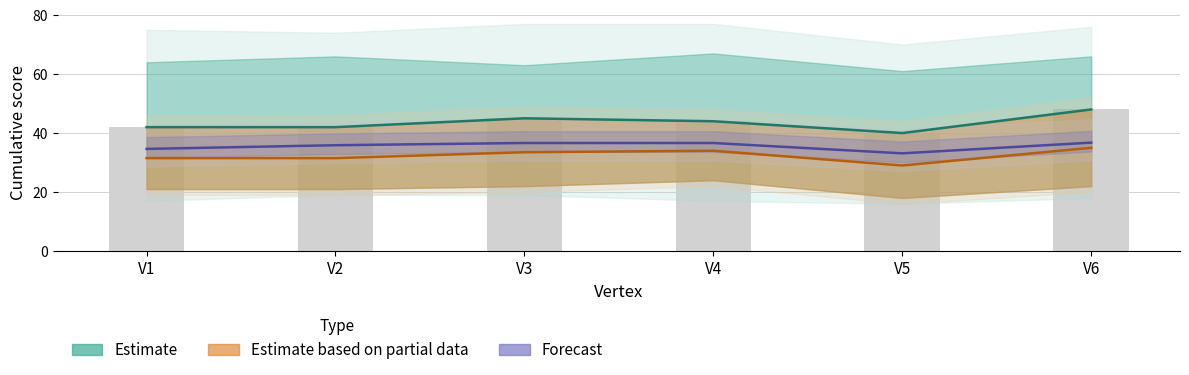

What is the total value across all series at V6?

167.8